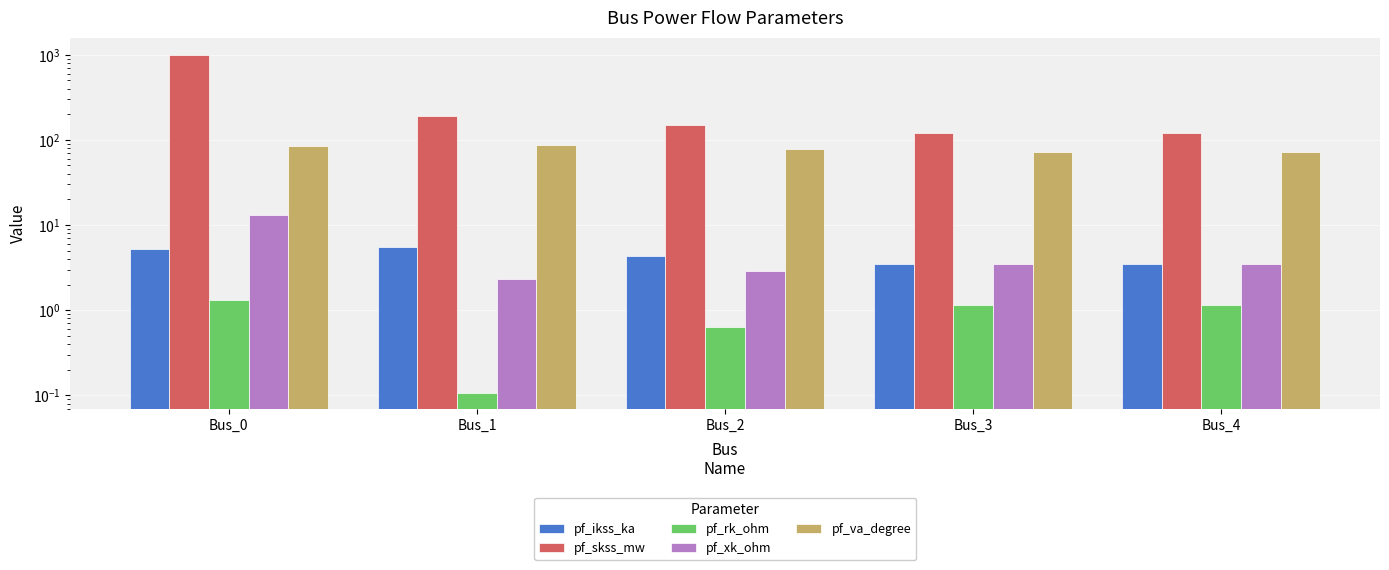

Rank the series by their maximum value, from lowest to highest.

pf_rk_ohm, pf_ikss_ka, pf_xk_ohm, pf_va_degree, pf_skss_mw